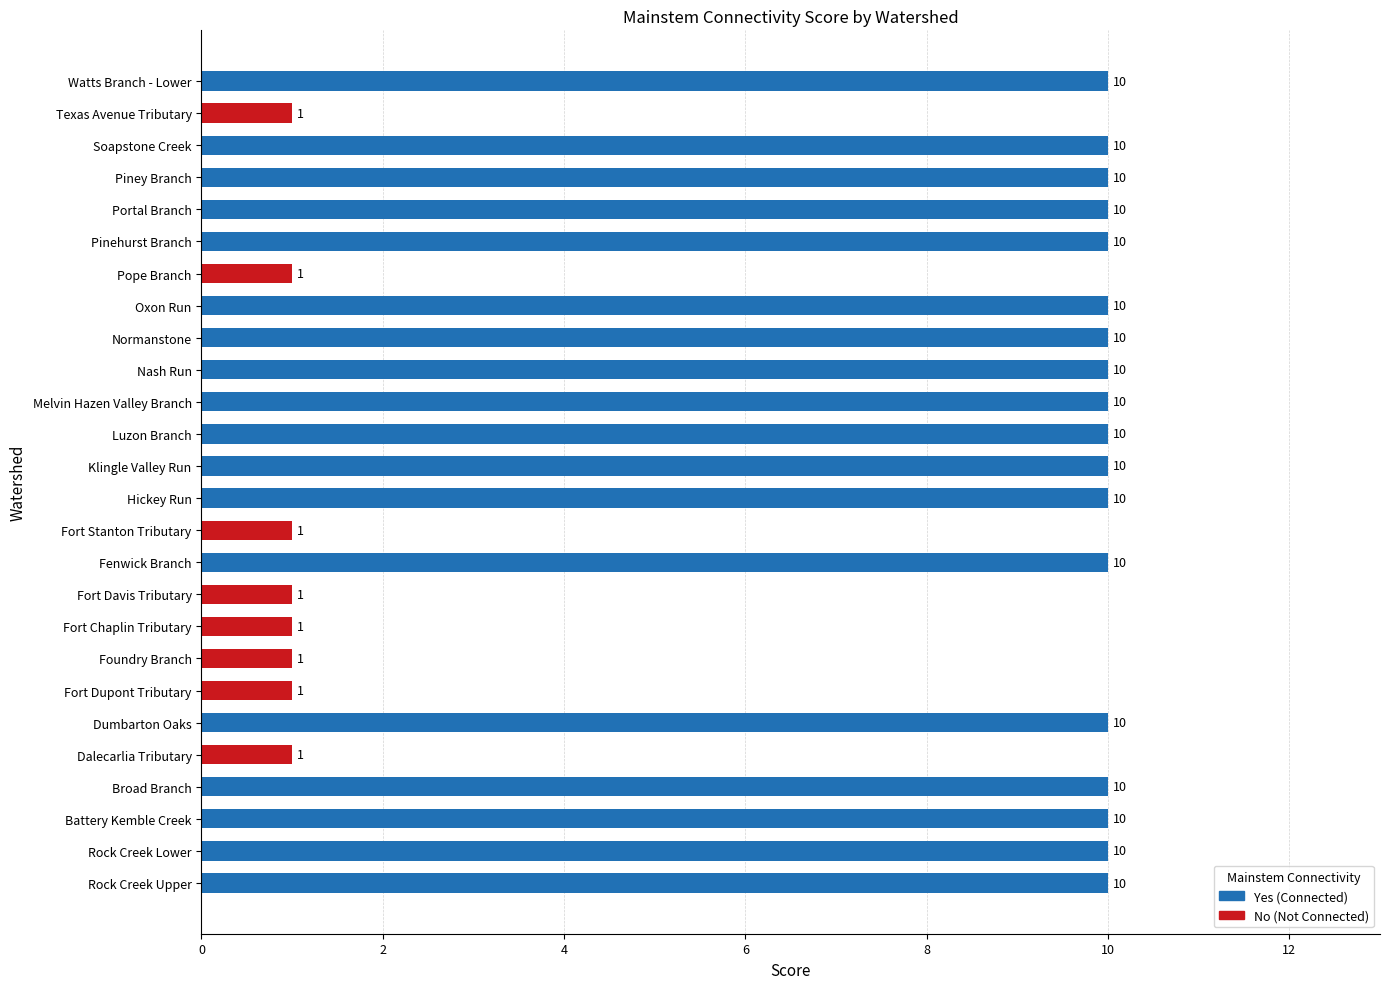

What is the difference between the maximum and minimum values?

9